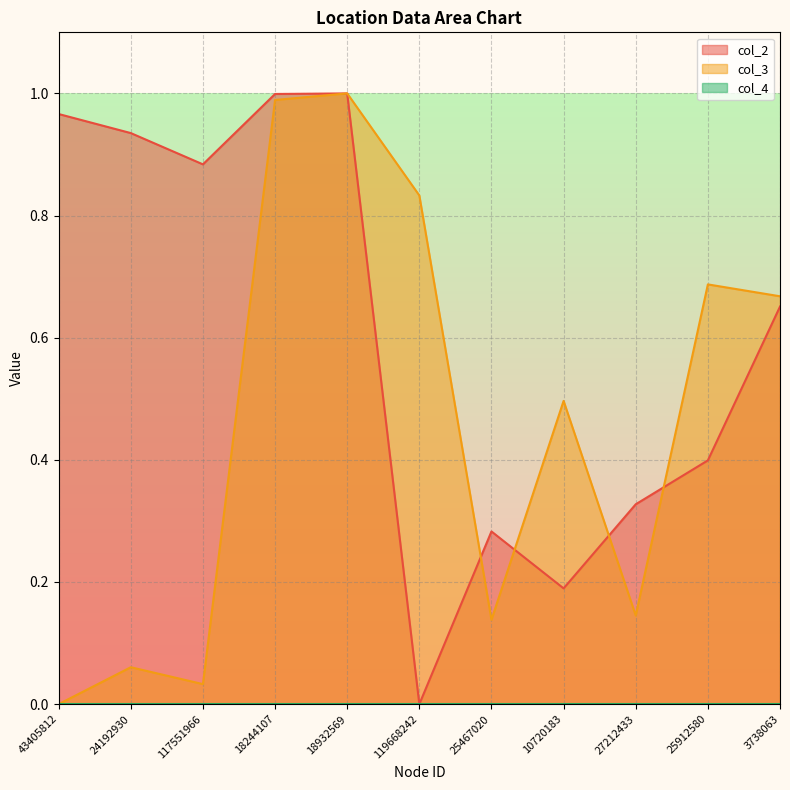

What position from the left is 18244107?

4